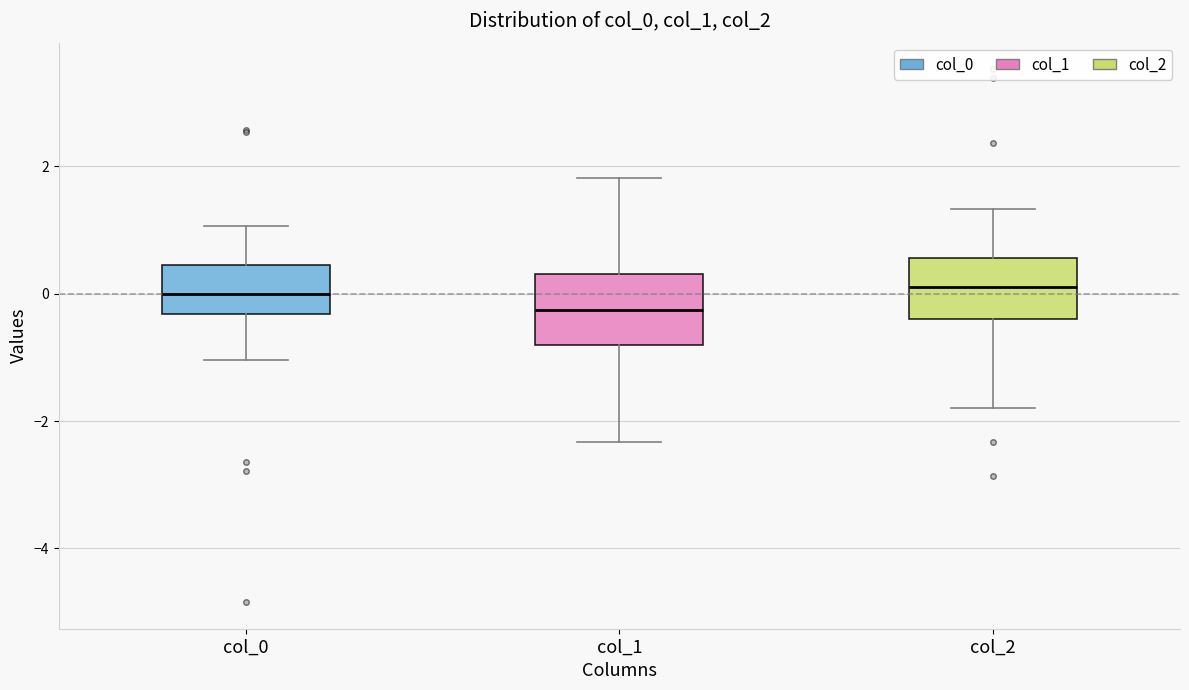

Reading left to right, transcribe this box plot: for each box, give where its median line is, the range the box spans, and where its two whiskers end, as read against the y-axis. The values are not printed on the chart, so give them approximately, as read against the axis.

col_0: median 0.0, box -0.4 to 0.4, whiskers -1.0 to 1.0
col_1: median -0.2, box -0.8 to 0.4, whiskers -2.4 to 1.8
col_2: median 0.2, box -0.4 to 0.6, whiskers -1.8 to 1.4